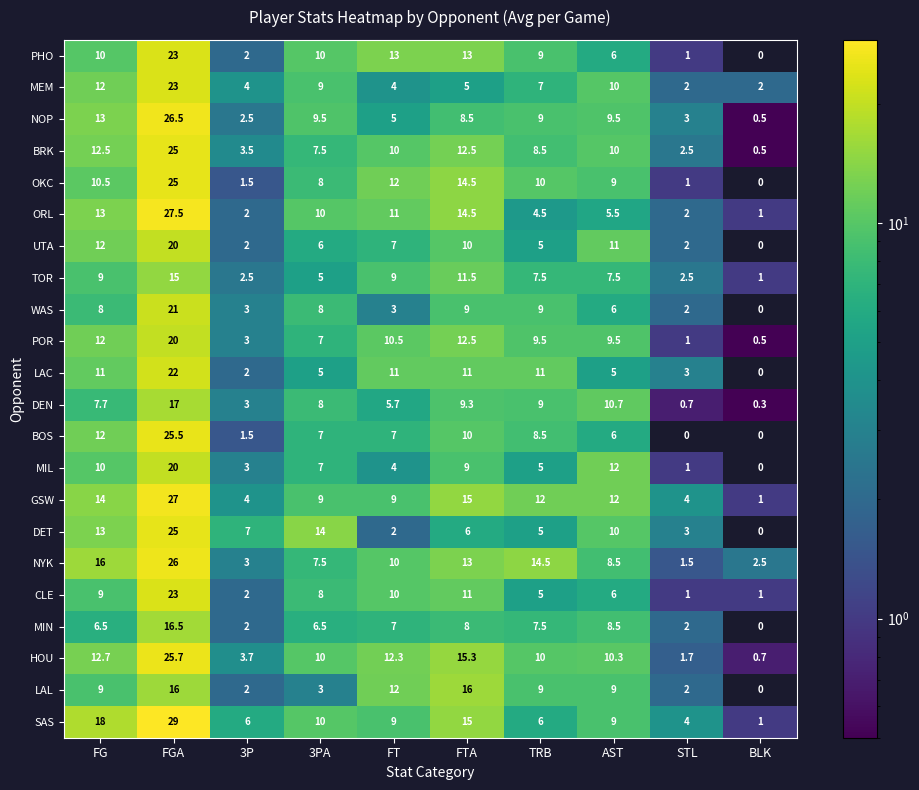

True or false: MIN has a value of 8.5 at AST.

True